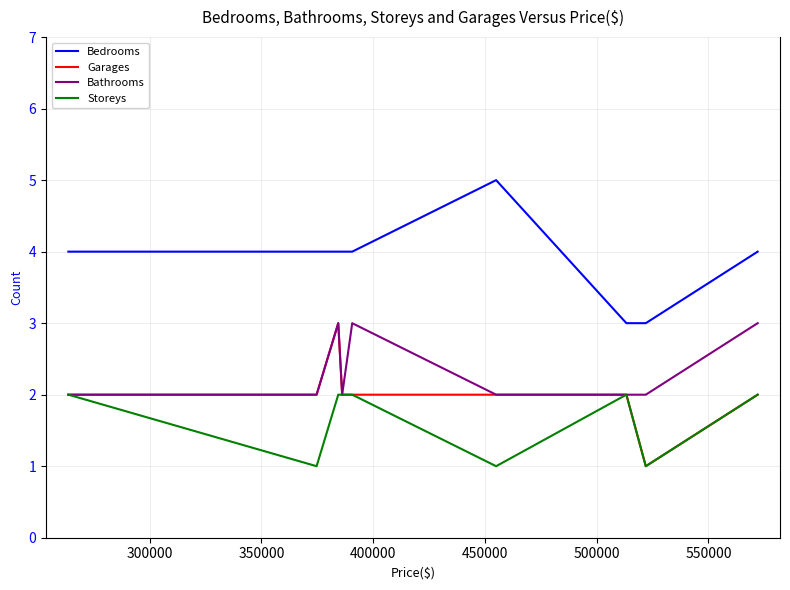

True or false: Storeys and Bedrooms cross at least once.

False